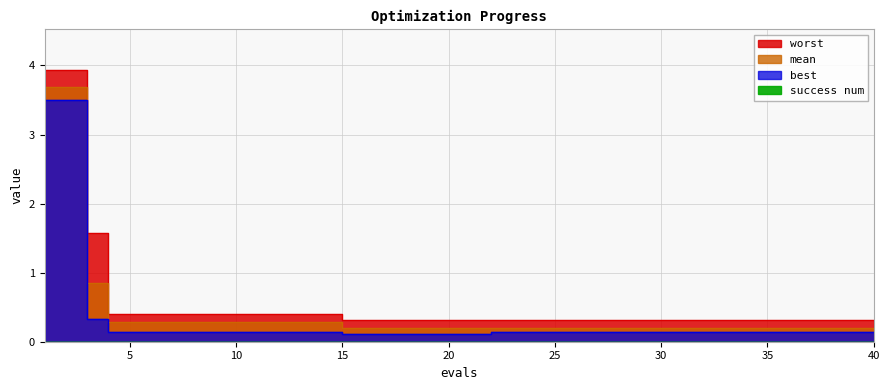

What is the difference between the second highest and minimum values in the best series?

3.4